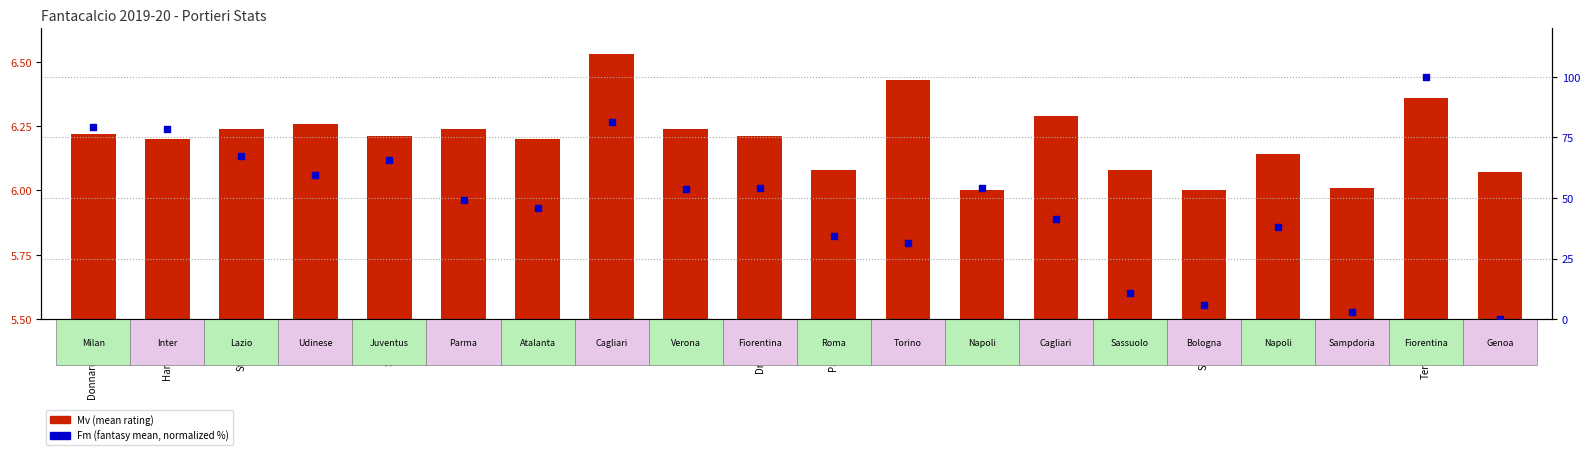

Which series contains the lowest Y value?

Fm (fantasy mean)